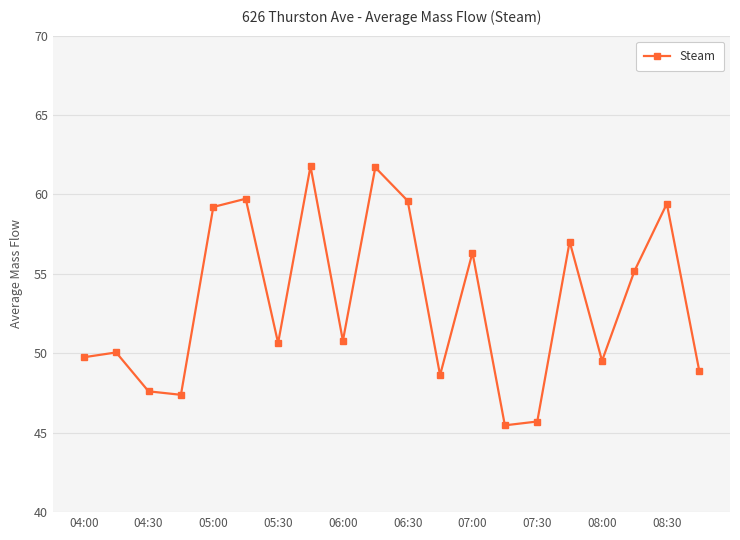

What is the smallest value displayed?

45.5